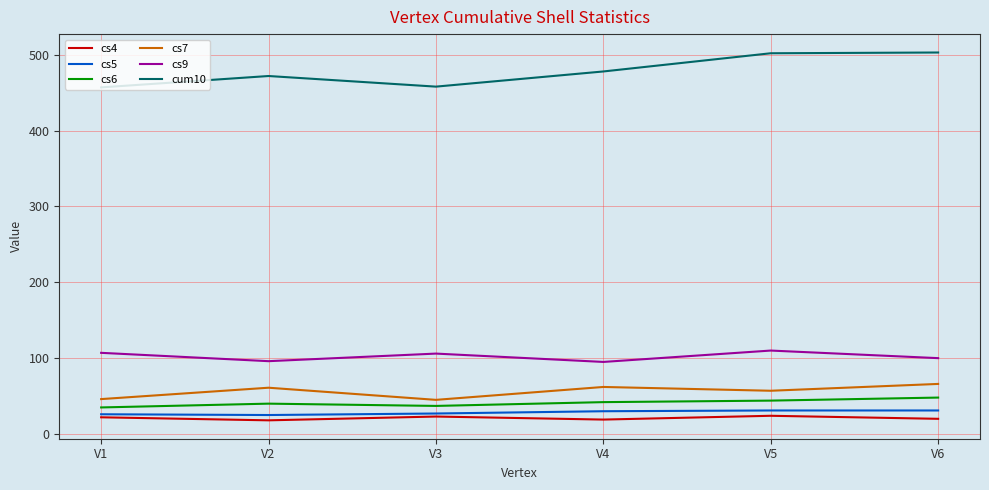

Does the chart have visible grid lines?

Yes